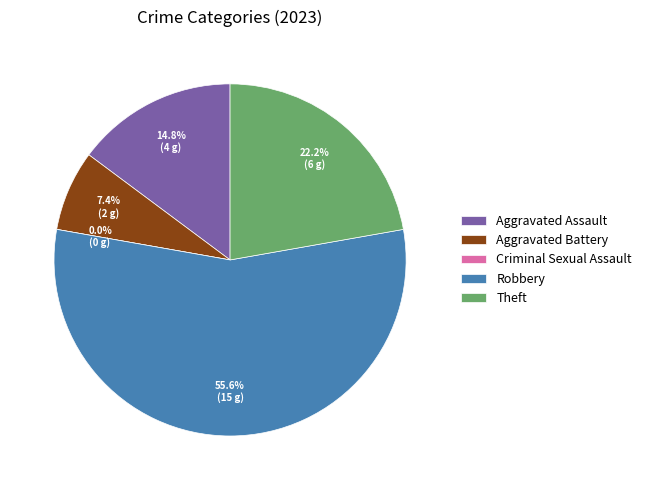

To the nearest percent, what is the difference between the Aggravated Battery and Theft slice percentages?

15%